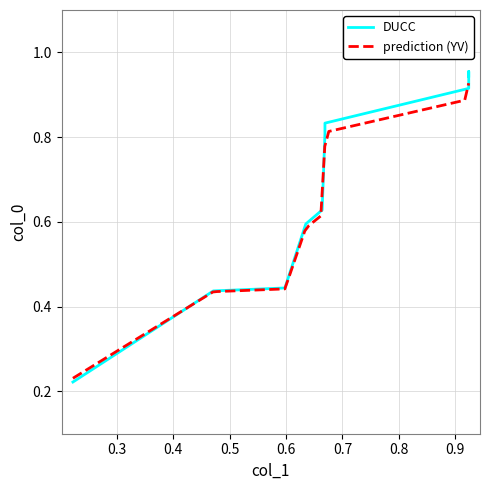

Is it true that the value at 0.924 is 1.3?

False